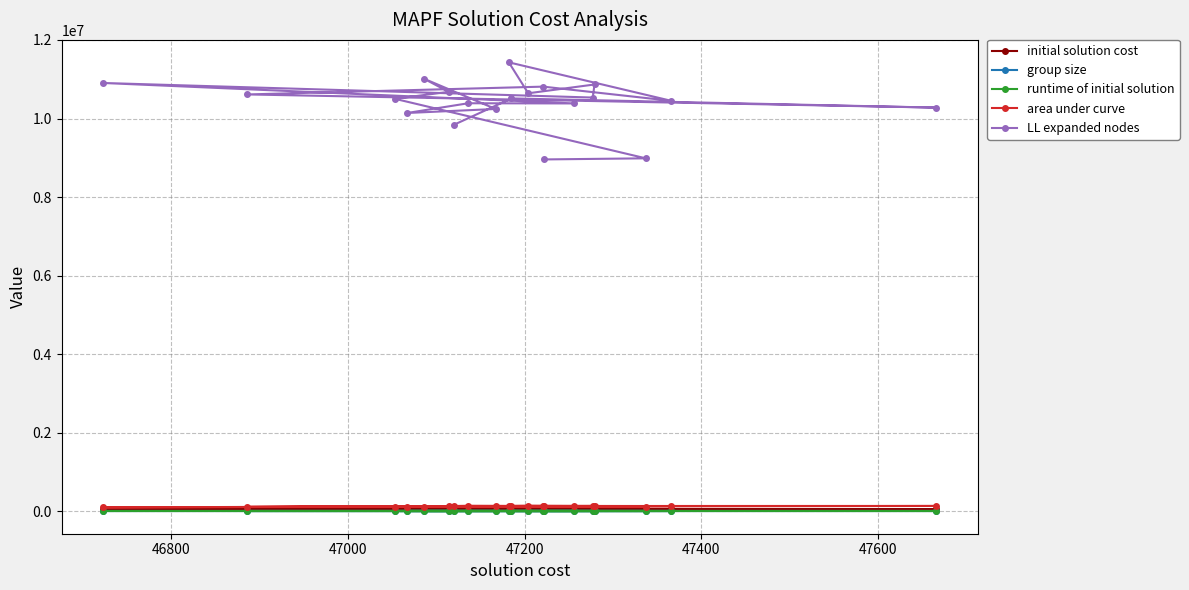

True or false: group size has more than 0 points higher than both neighbors.

True